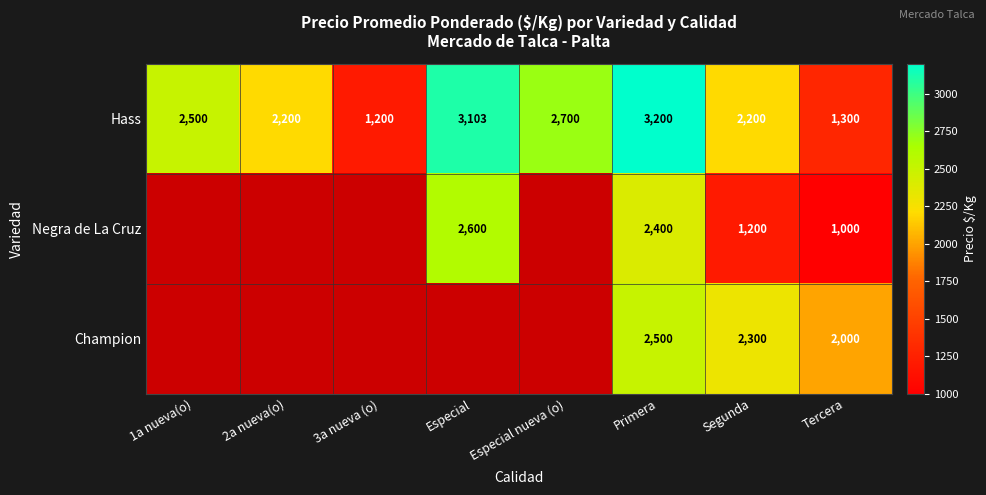

How many data points in Hass are less than 2500?

4